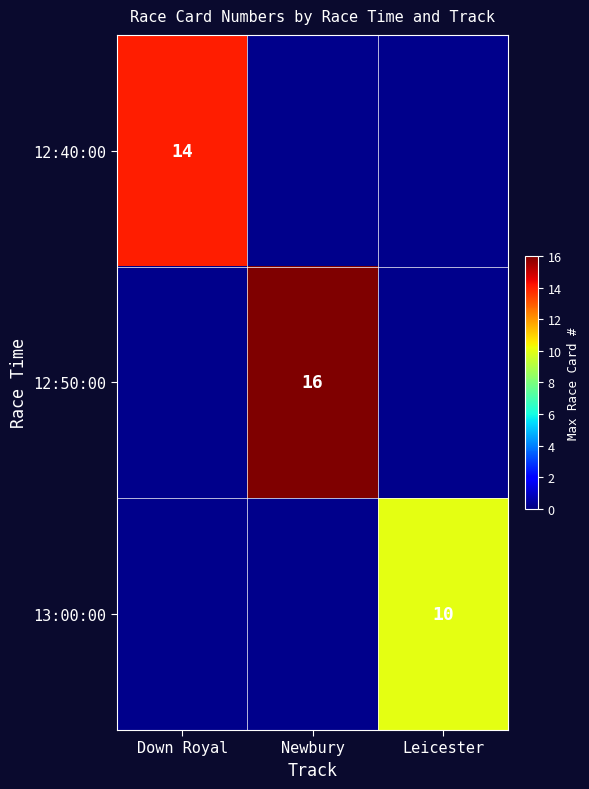

Is it true that 12:50:00 equals 5 at Newbury?

False